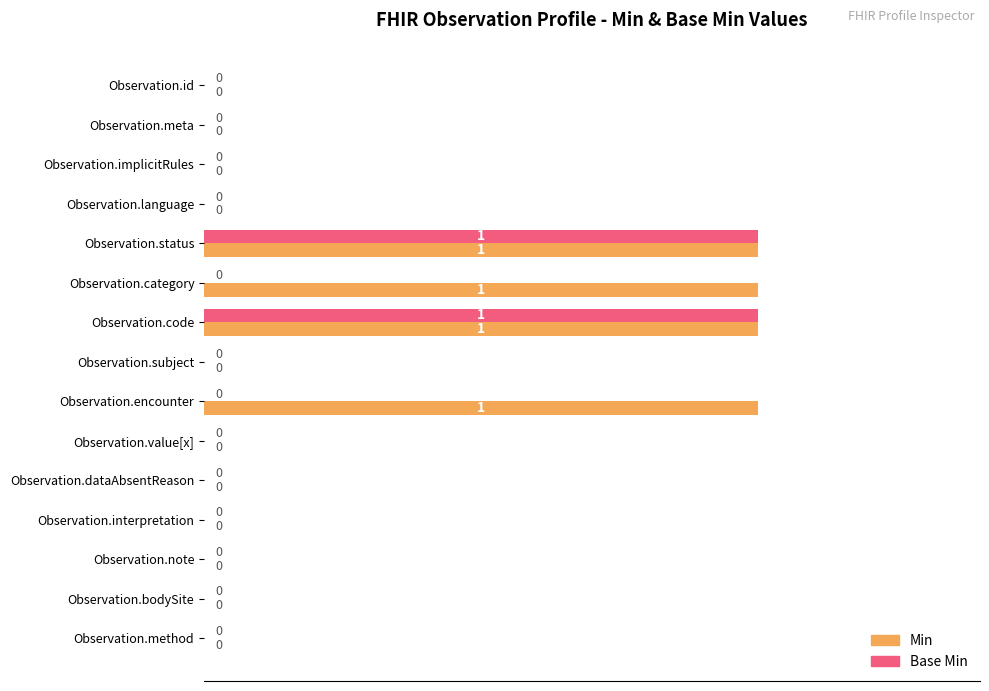

True or false: Base Min has a value of -1 at Observation.id.

False